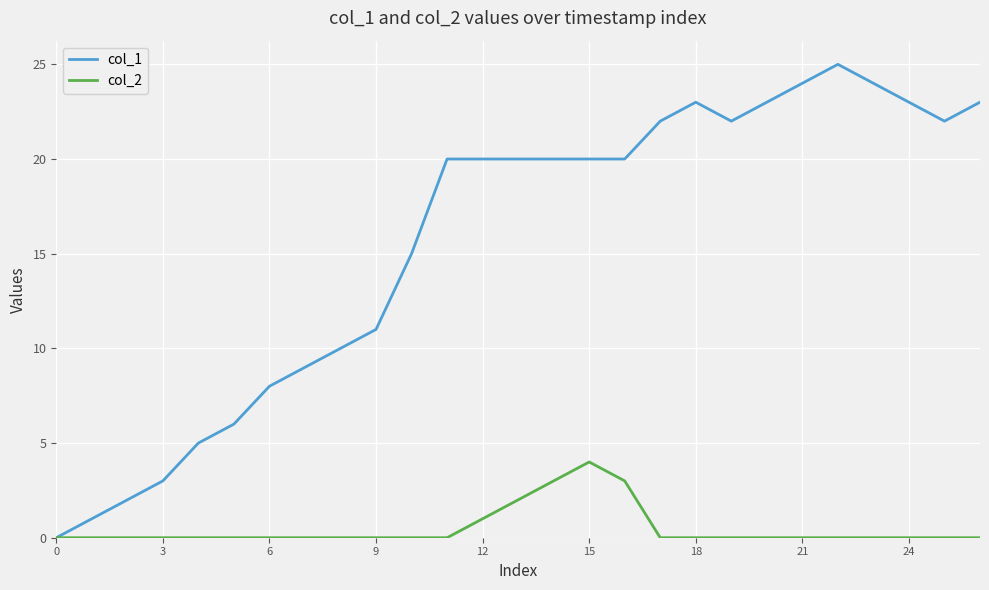

In col_2, how many points are higher than both neighbors (excluding endpoints)?

1